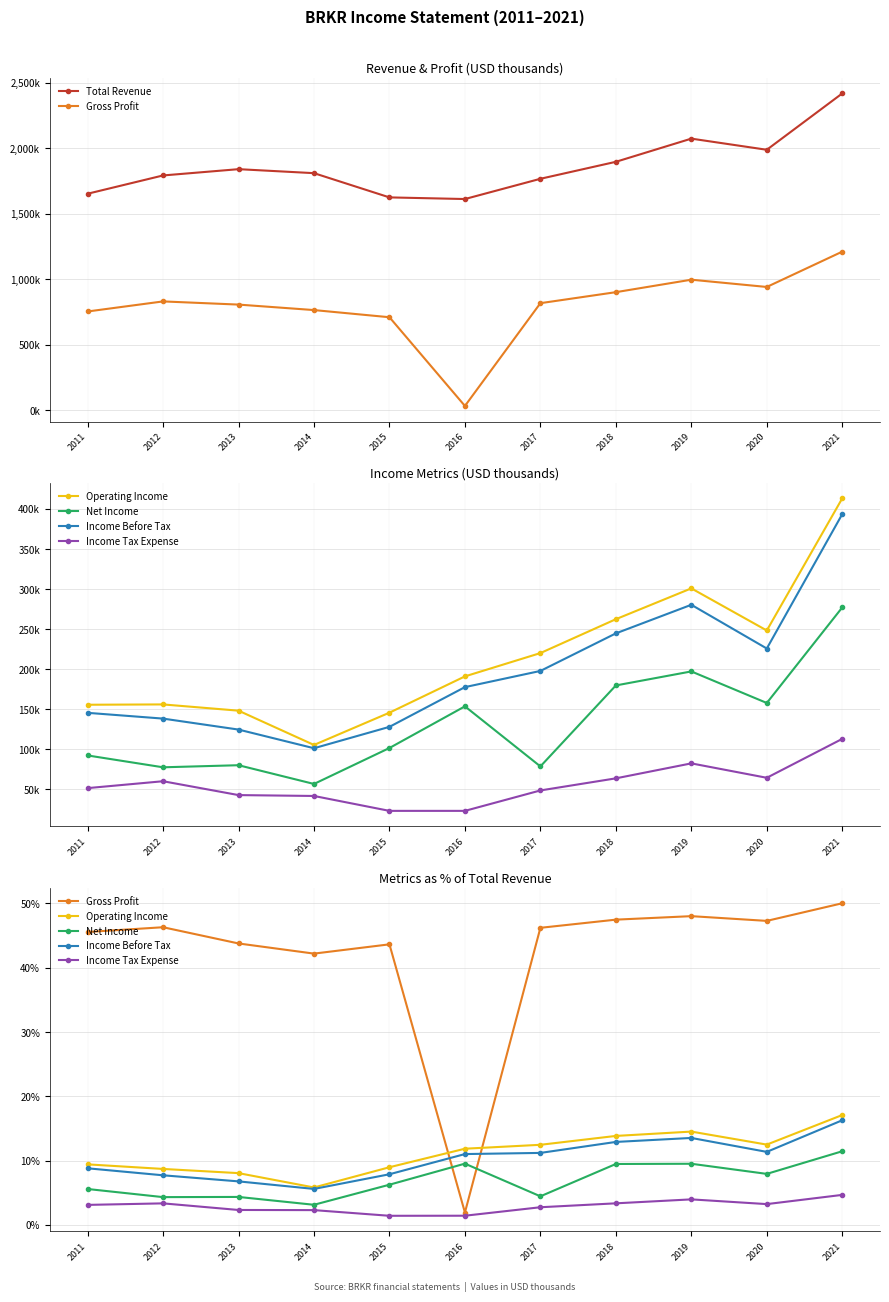

Where is the first local minimum for Operating Income?

2014